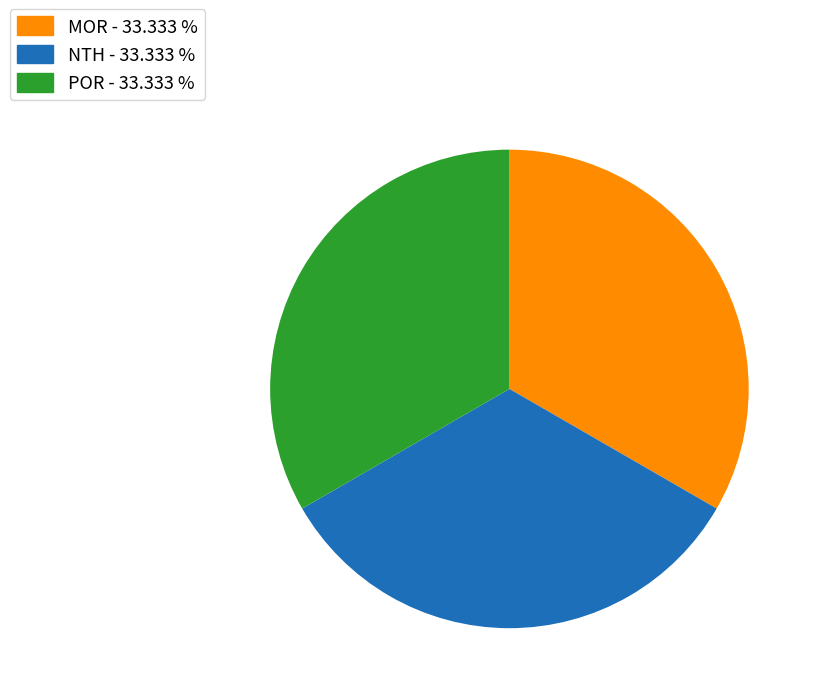

True or false: MOR accounts for 1% of the total.

False